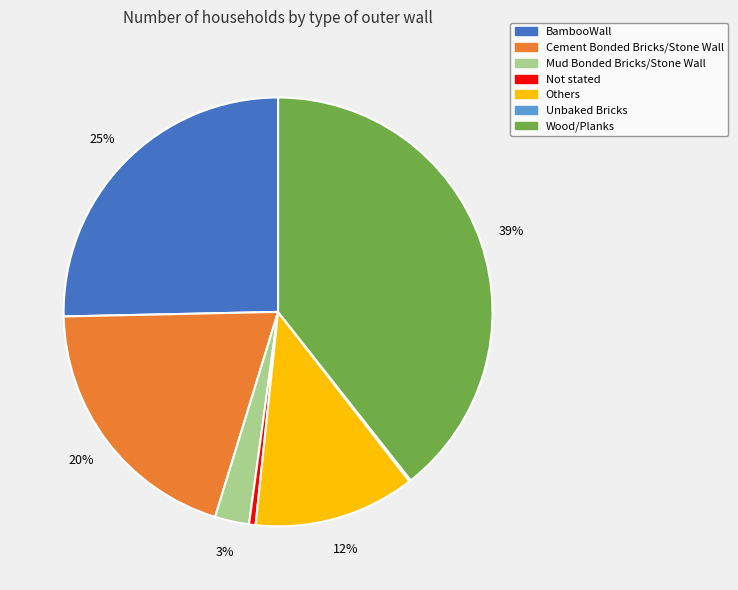

Is it true that Wood/Planks is 39% of the pie?

True